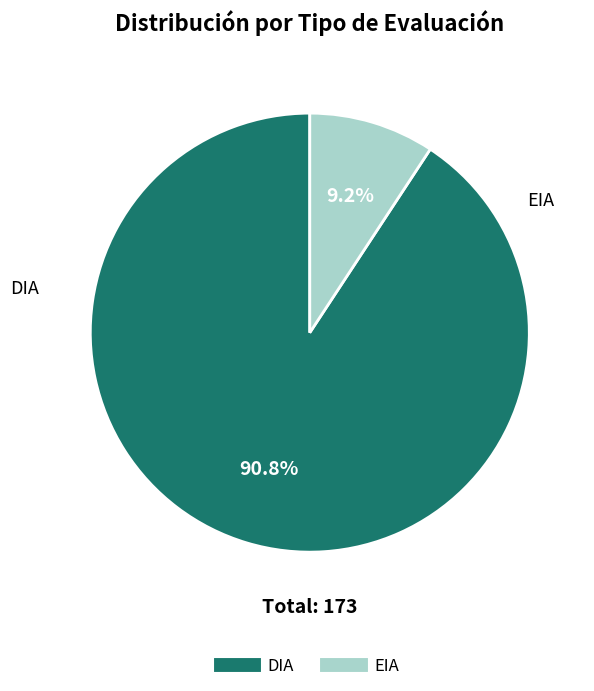

To the nearest percent, what is the combined percentage of DIA and EIA?

100%